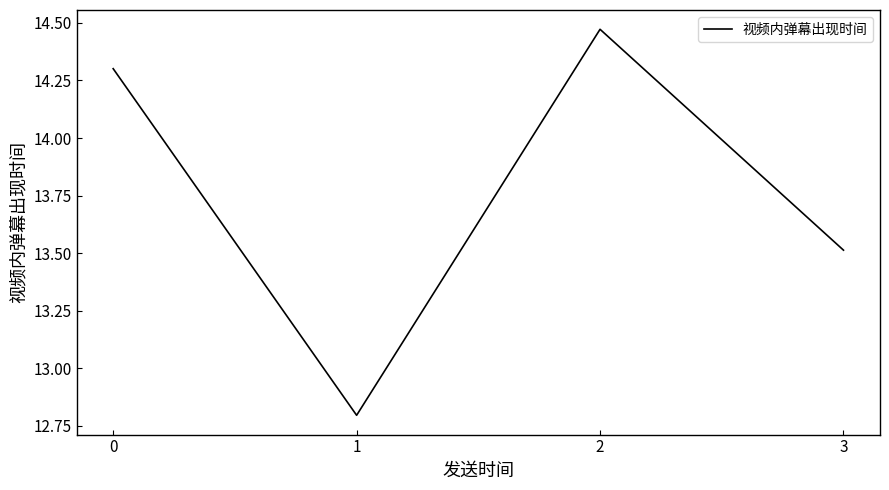

How many interior local valleys (lower than both neighbors) does the data have?

1